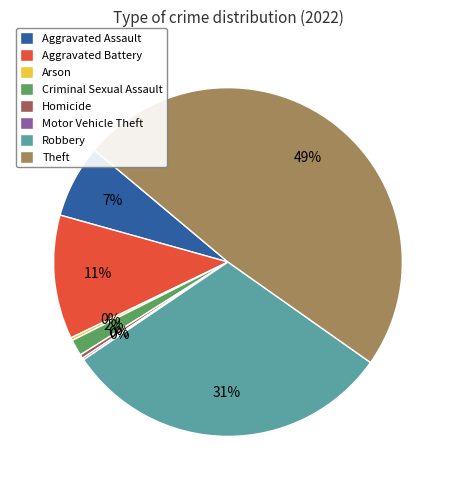

The Aggravated Assault slice represents 7% of the pie. True or false?

True